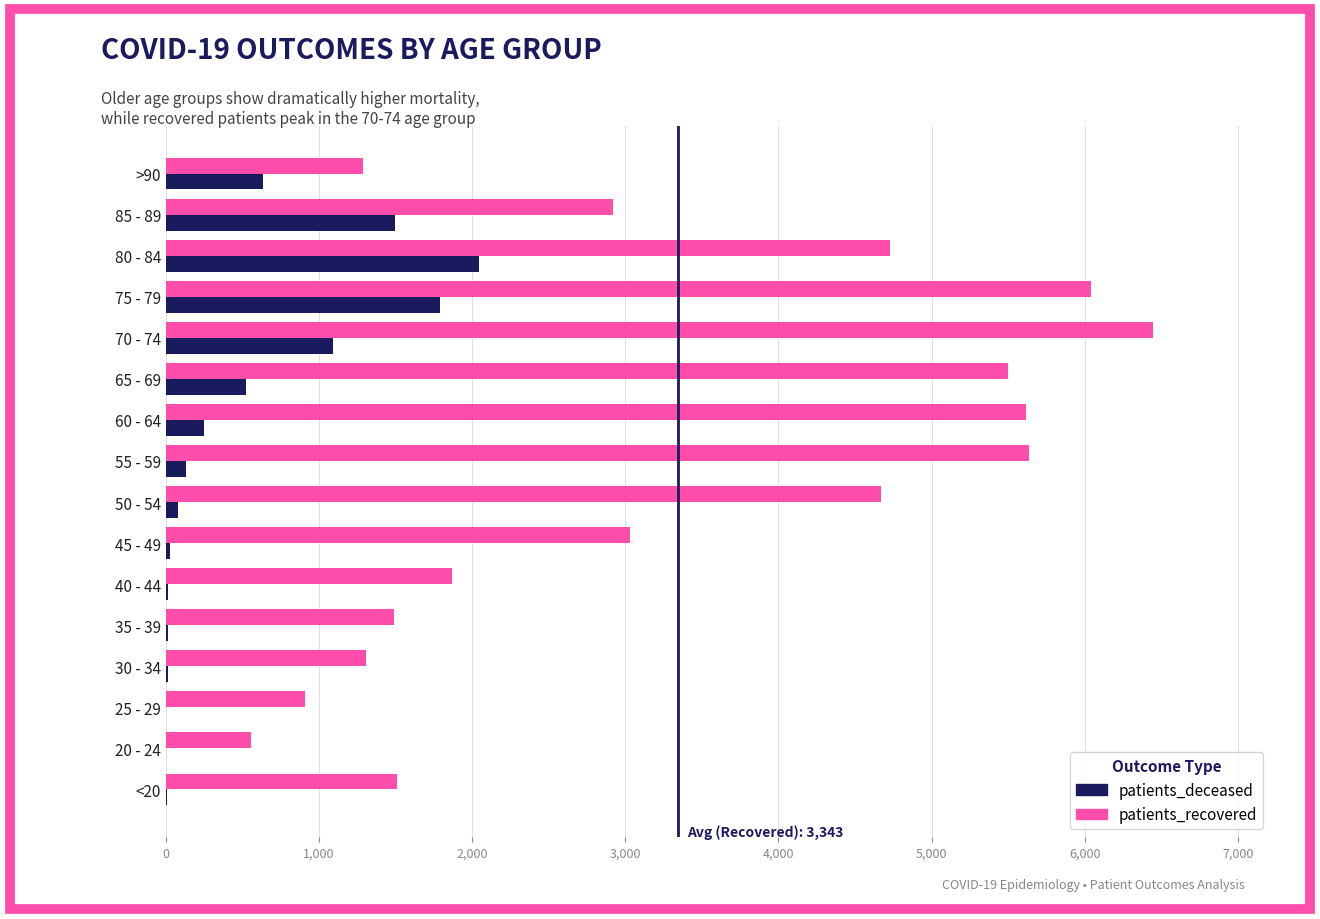

What is the maximum value for patients_deceased?

2047